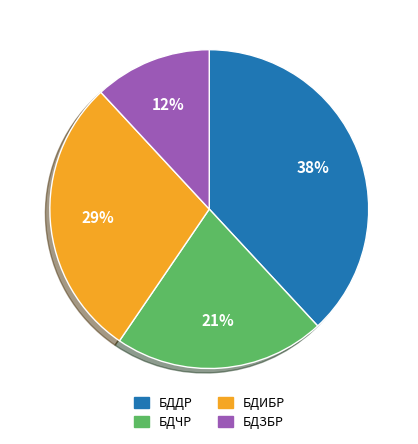

To the nearest percent, what portion does БДЧР represent?

21%